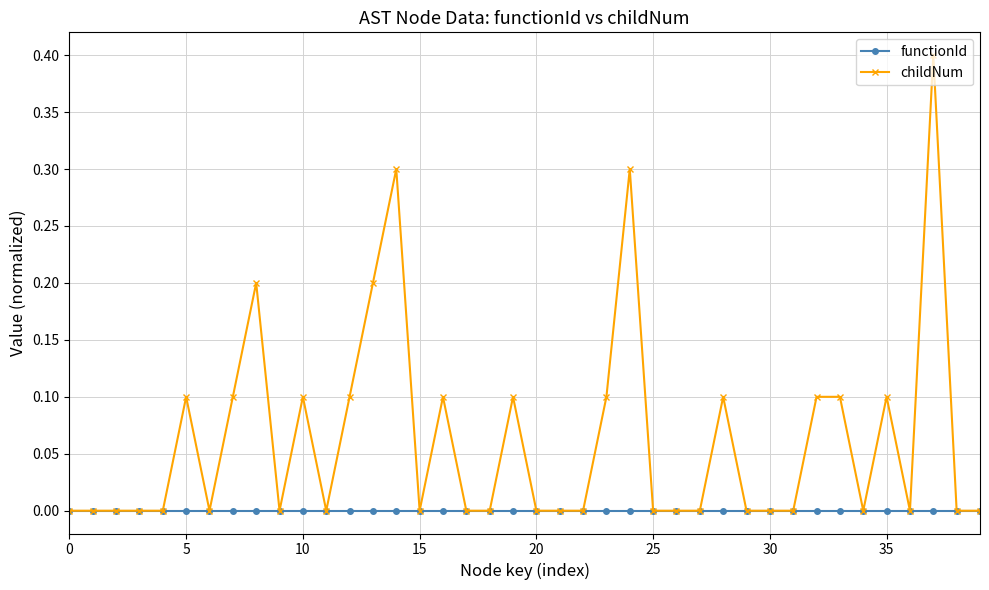

True or false: childNum has more than 0 points higher than both neighbors.

True